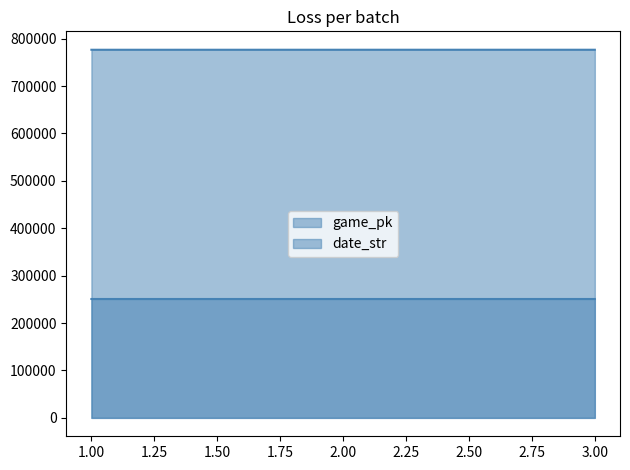

Which has a higher value, 3 or 1?

3